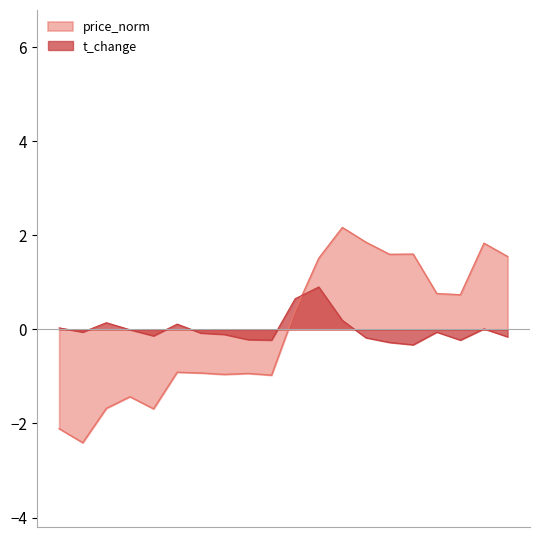

What is the lowest value of the price_norm series?

-2.4